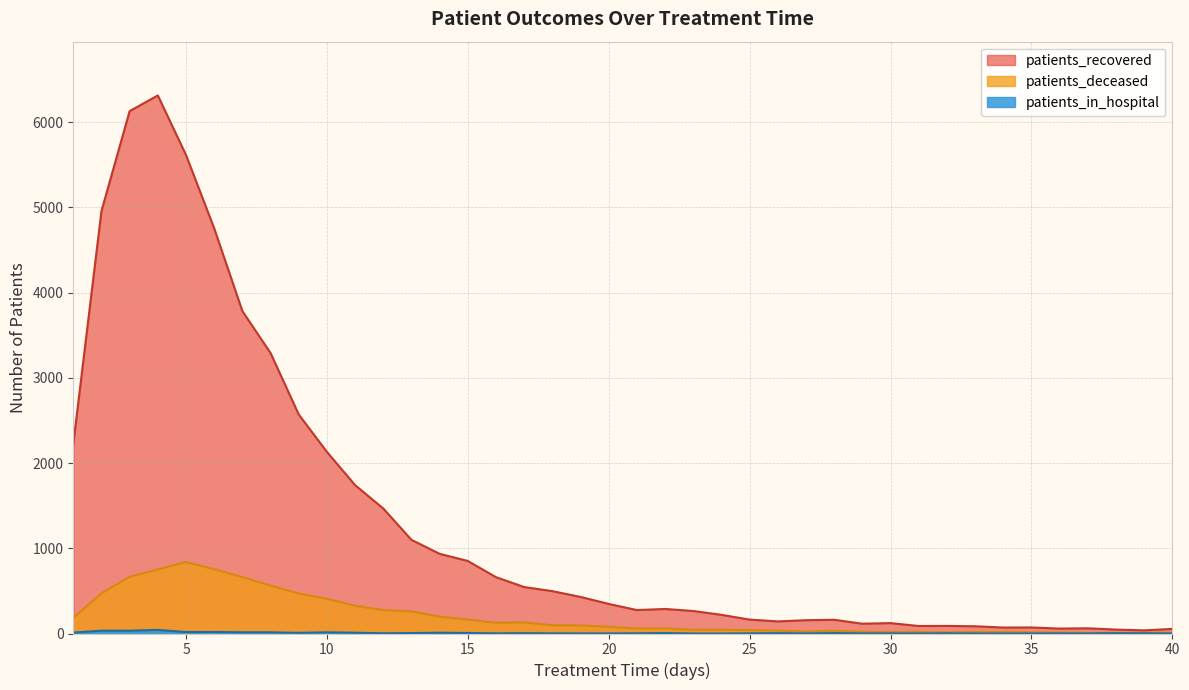

What are all the series names shown in the legend?

patients_recovered, patients_deceased, patients_in_hospital